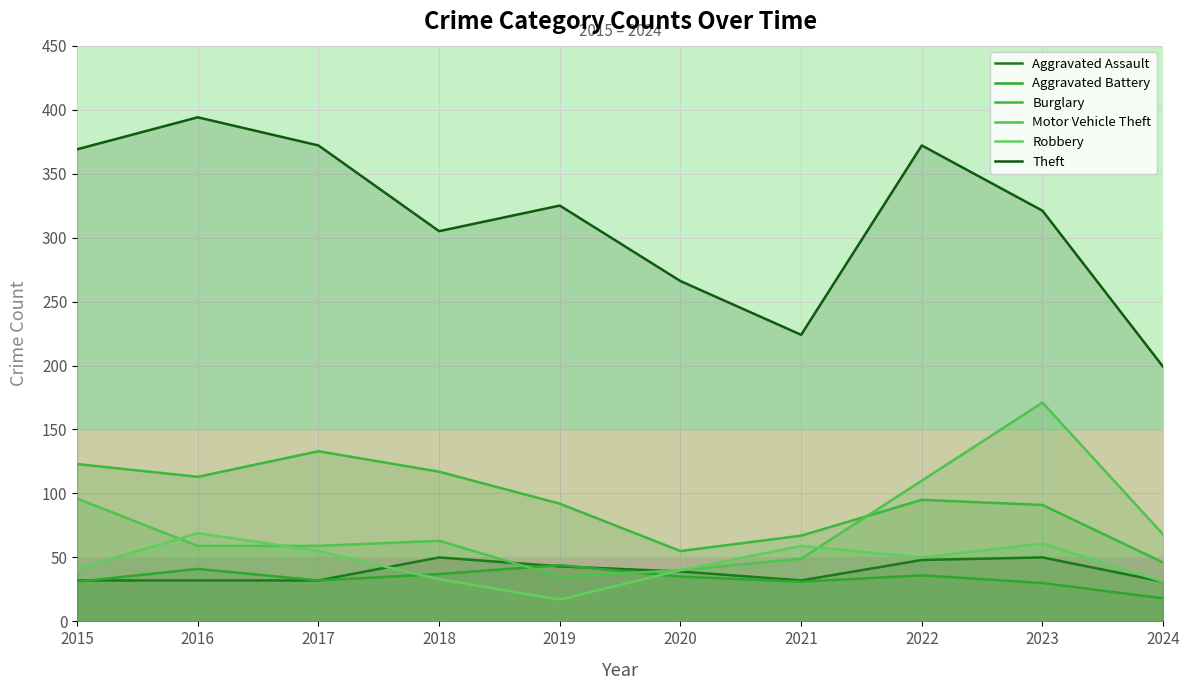

True or false: Aggravated Assault has more than 0 interior local peaks.

True